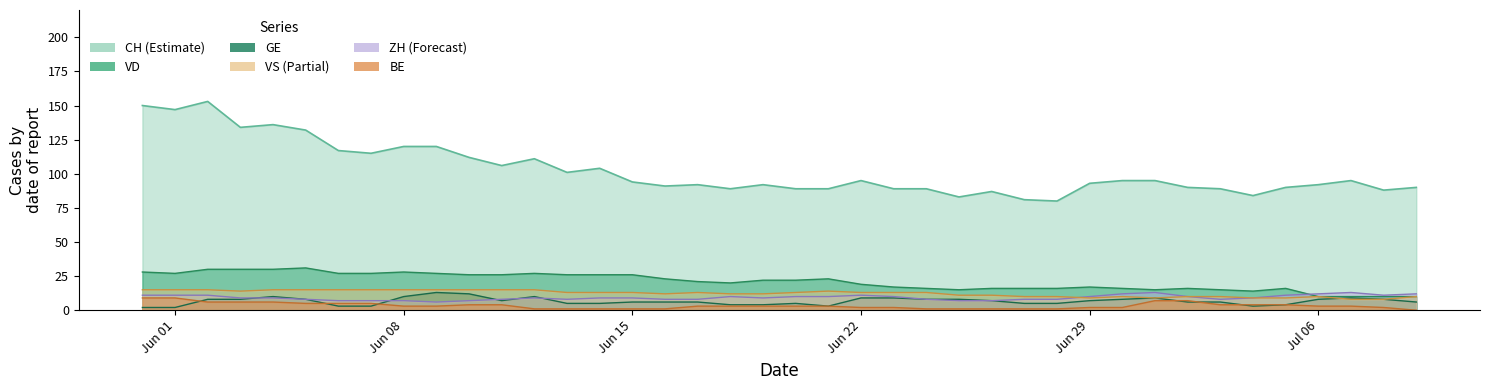

How many lines are shown in the chart?

6